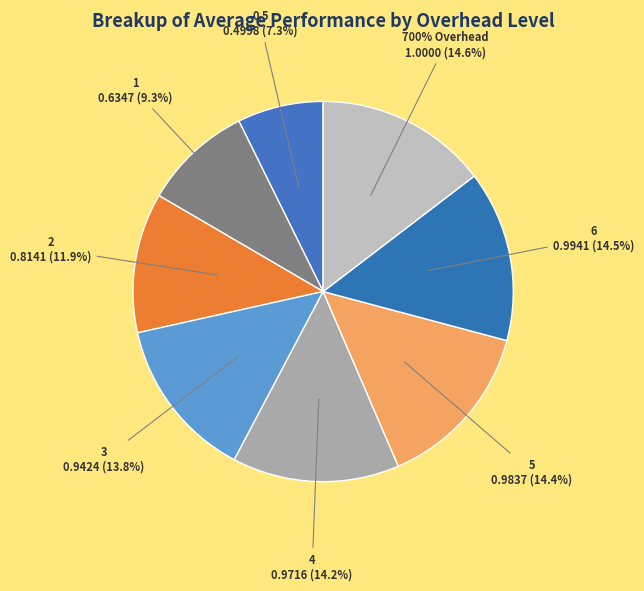

Which category has the smallest portion of the pie?

0.5